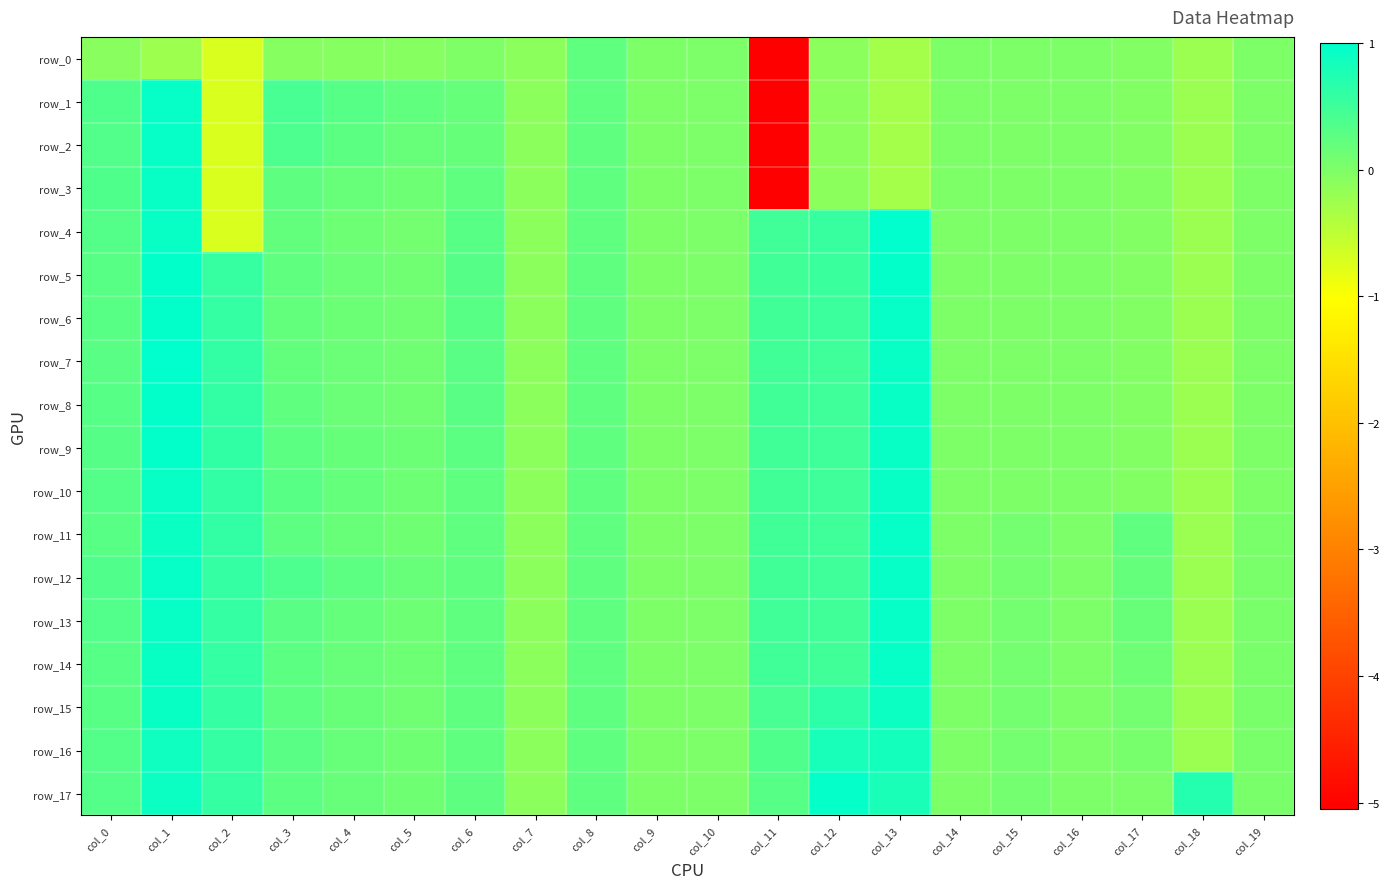

What is the average value of the row_11 series?

0.2